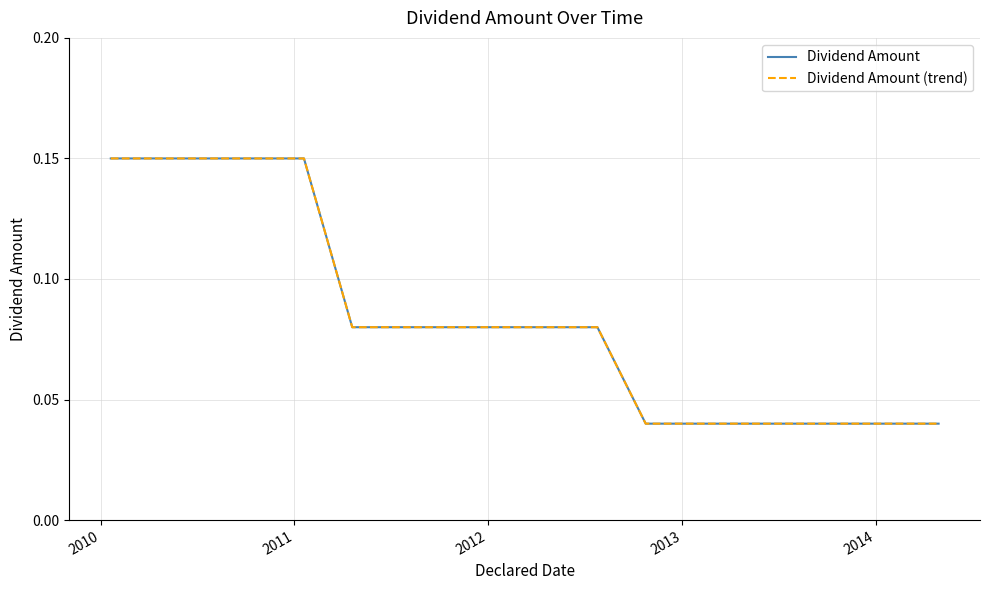

Does the chart have visible grid lines?

Yes